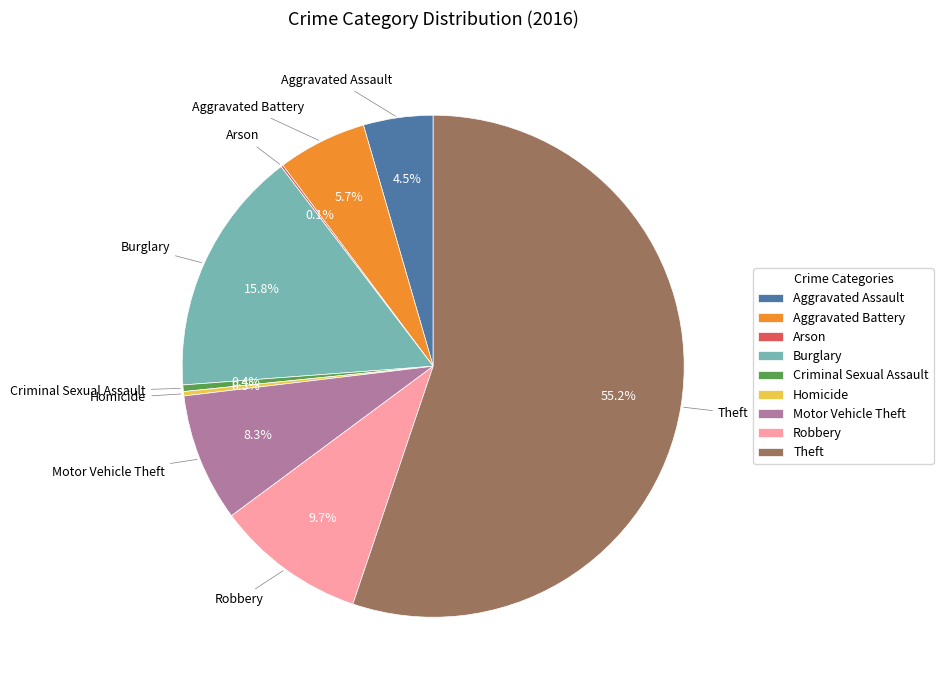

What is the majority slice?

Theft